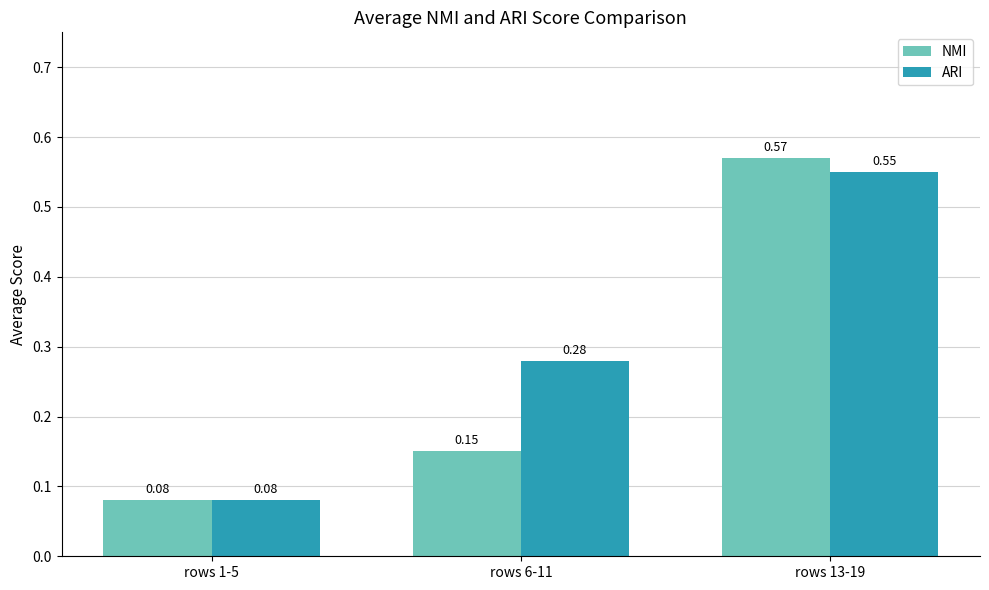

What is the label of the 2nd bar from the left?

rows 6-11